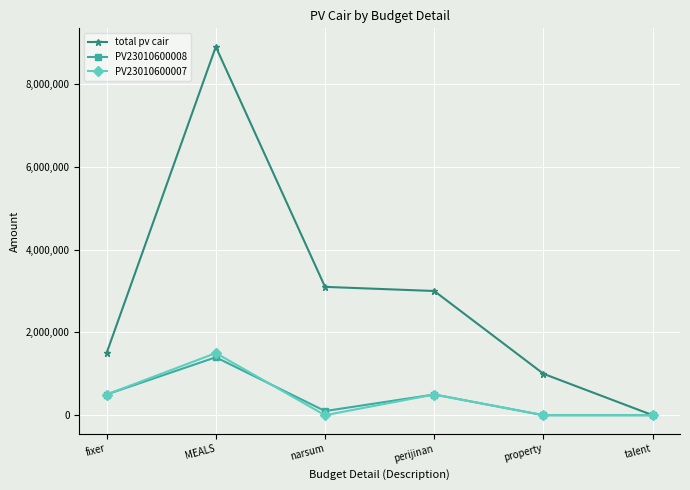

What position from the left is narsum?

3